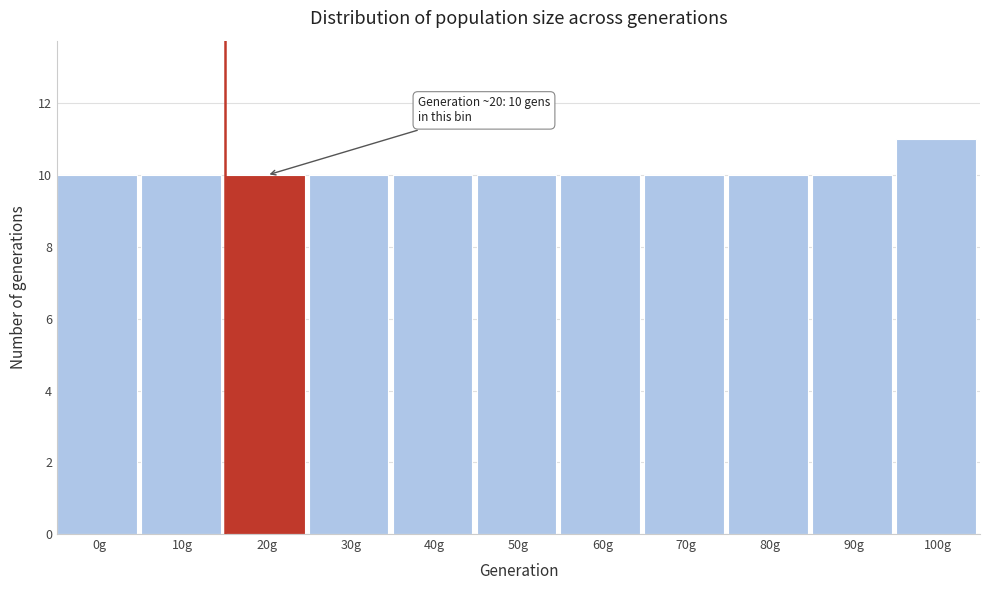

Reading right to left, what are all the values shown in this chart?

100g=11	90g=10	80g=10	70g=10	60g=10	50g=10	40g=10	30g=10	20g=10	10g=10	0g=10